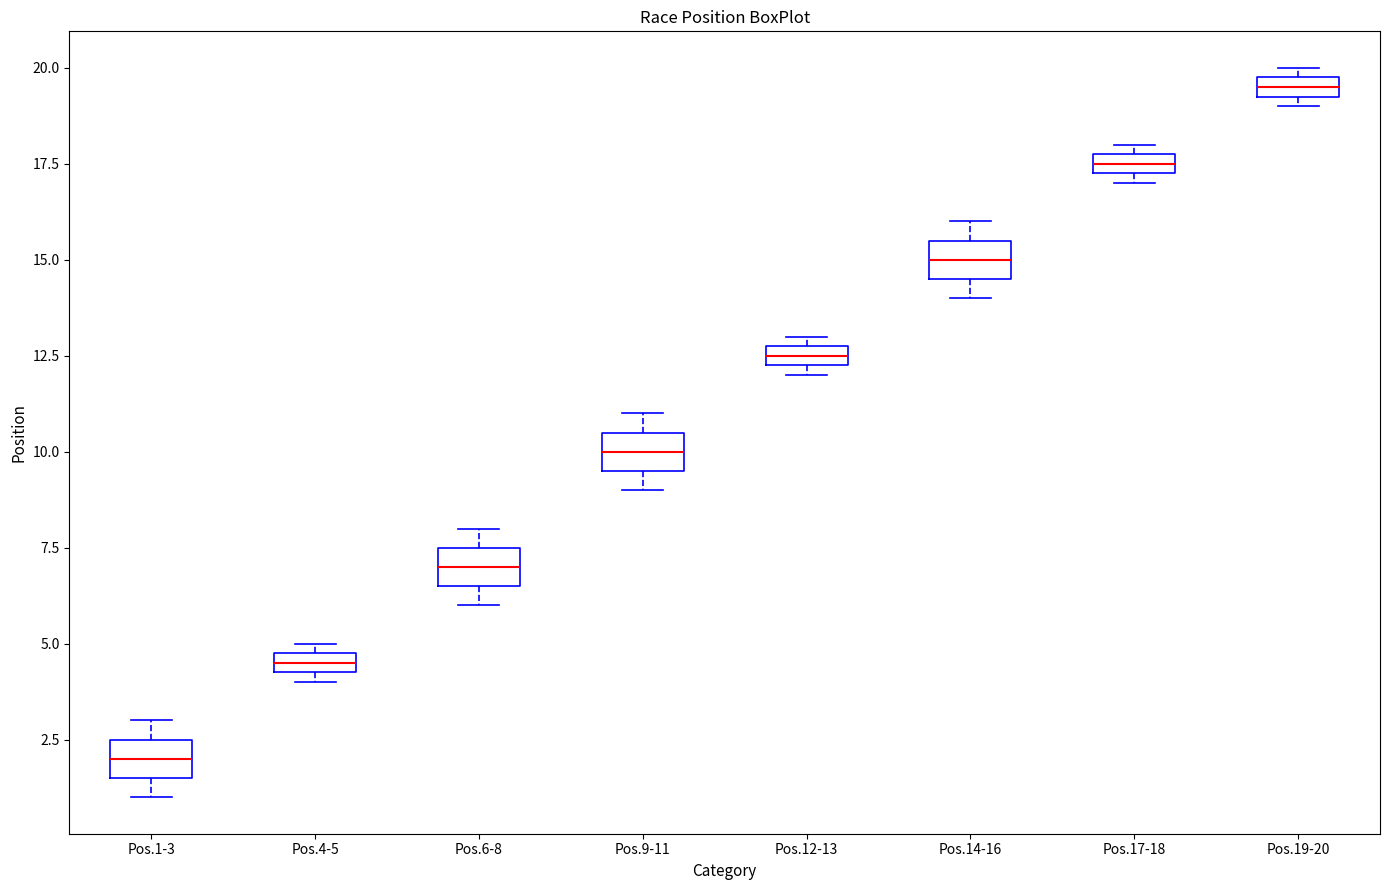

Where is the upper edge of the box for Pos.19-20 on the y-axis? The values are not printed on the chart, so give them approximately, as read against the axis.

20.0